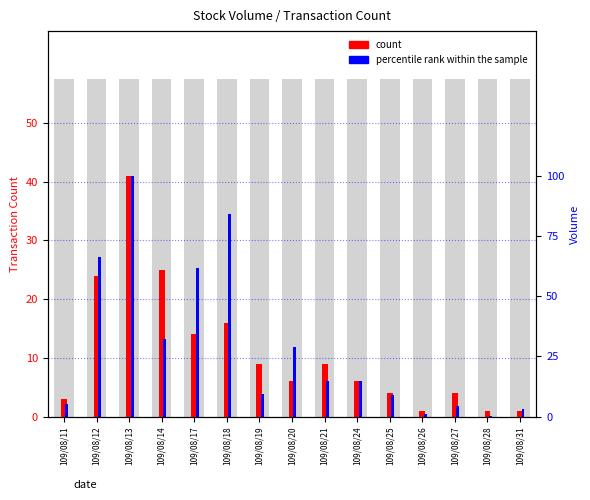

Between 109/08/24 and 109/08/17, which is larger?

109/08/17